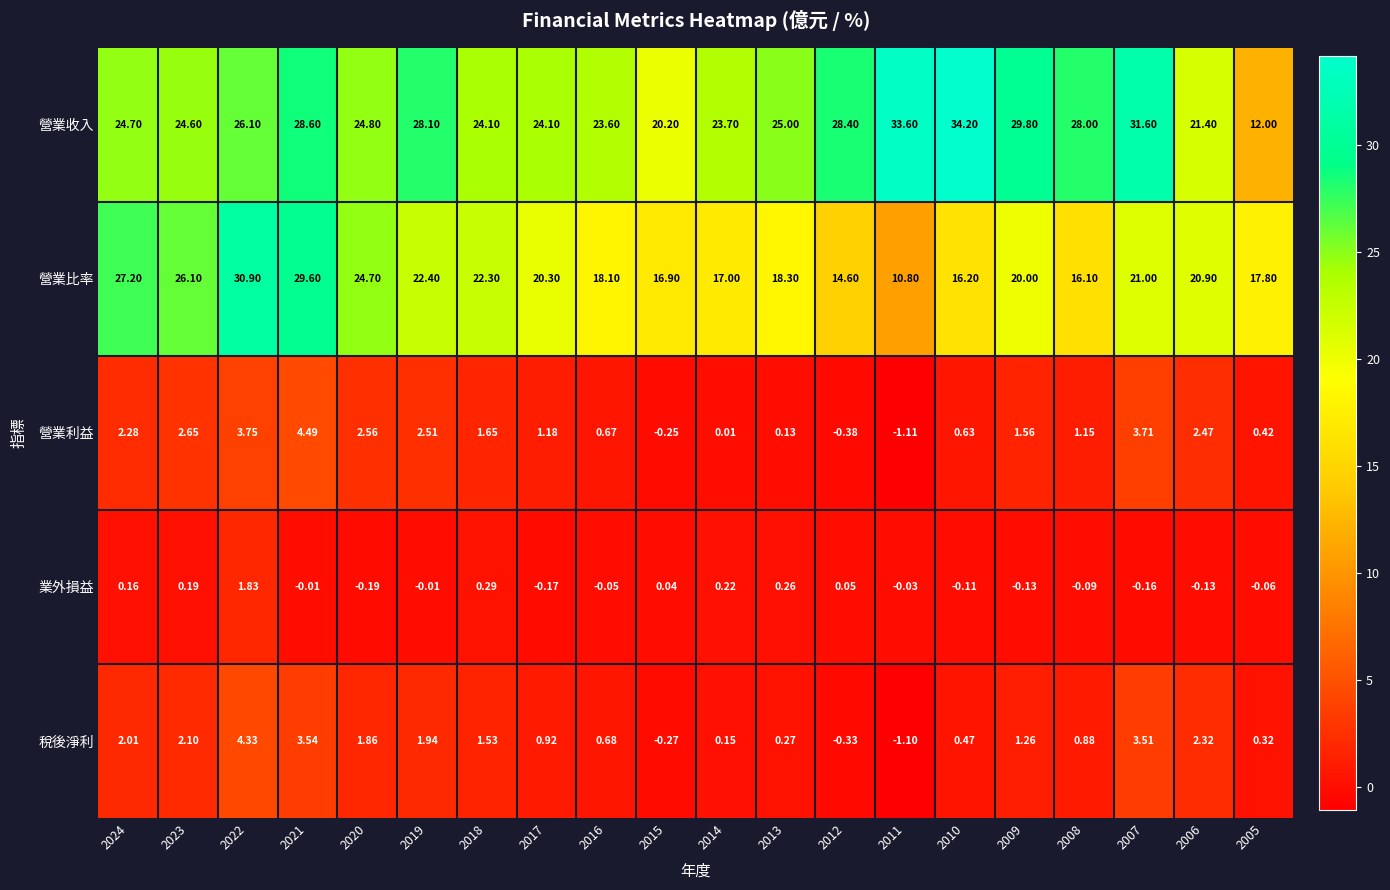

What is the total value across all series at 2024?

56.4